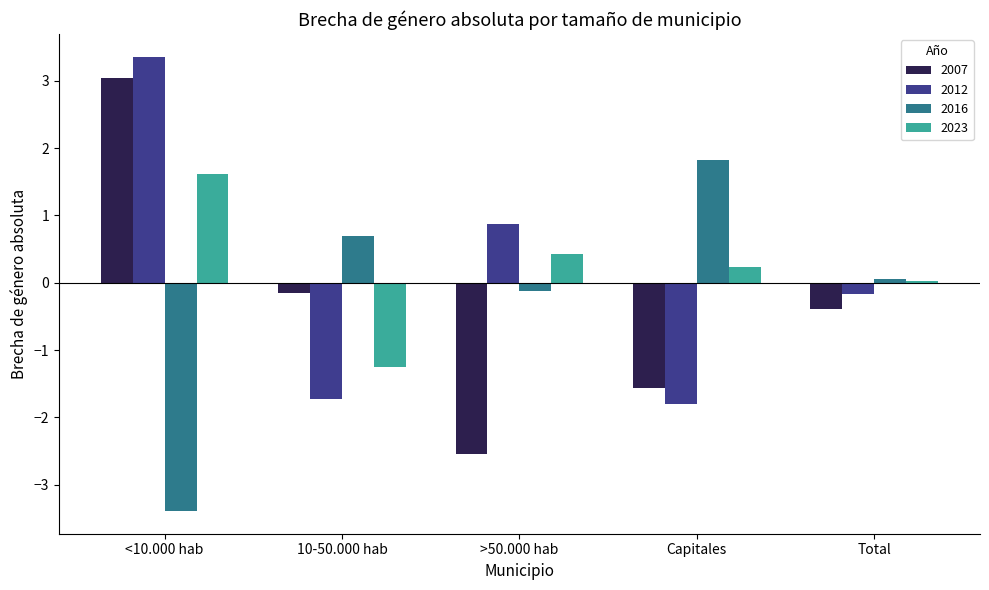

True or false: 2012 has a value of -2.9 at Capitales.

False